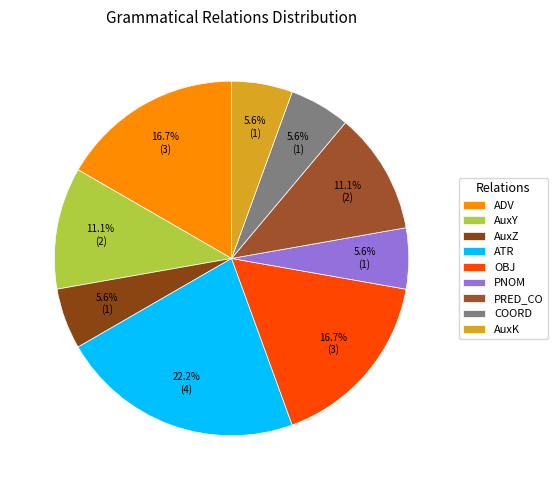

Is OBJ the majority of the pie?

No